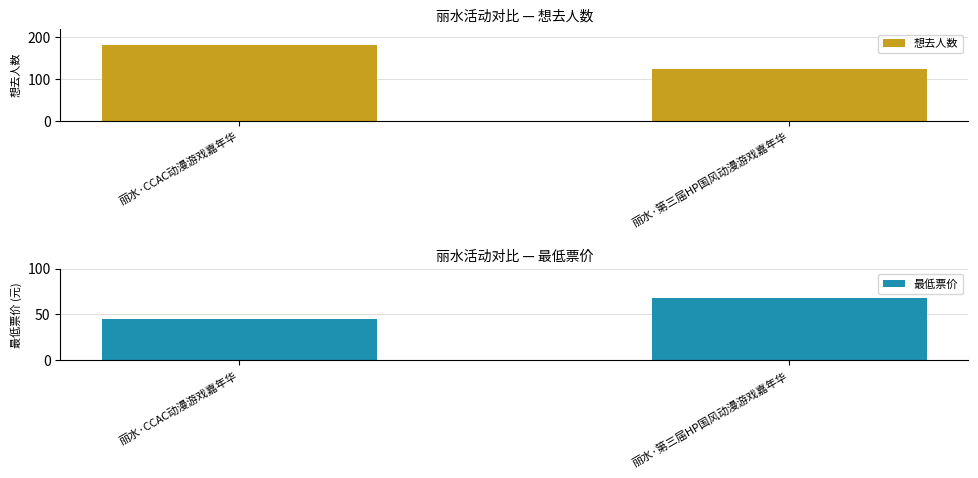

Does the chart contain any negative values?

No